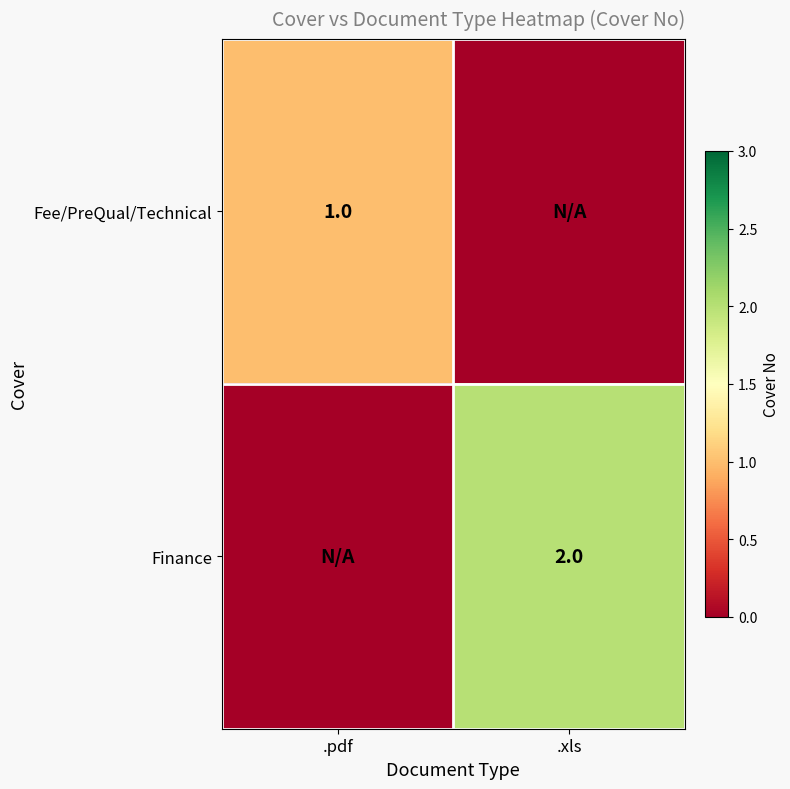

Is it true that Fee/PreQual/Technical equals 1 at .pdf?

True